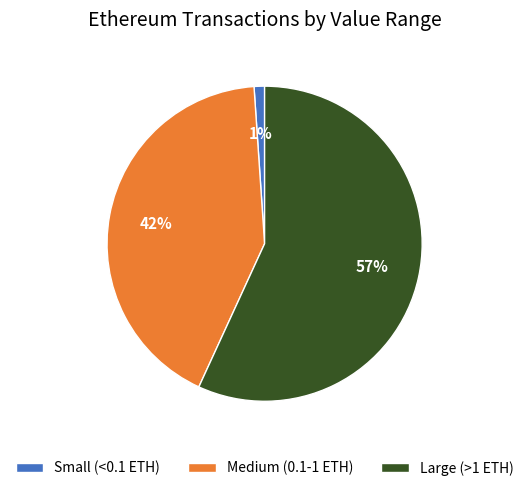

Rank the categories by value from highest to lowest.

Large (>1 ETH), Medium (0.1-1 ETH), Small (<0.1 ETH)